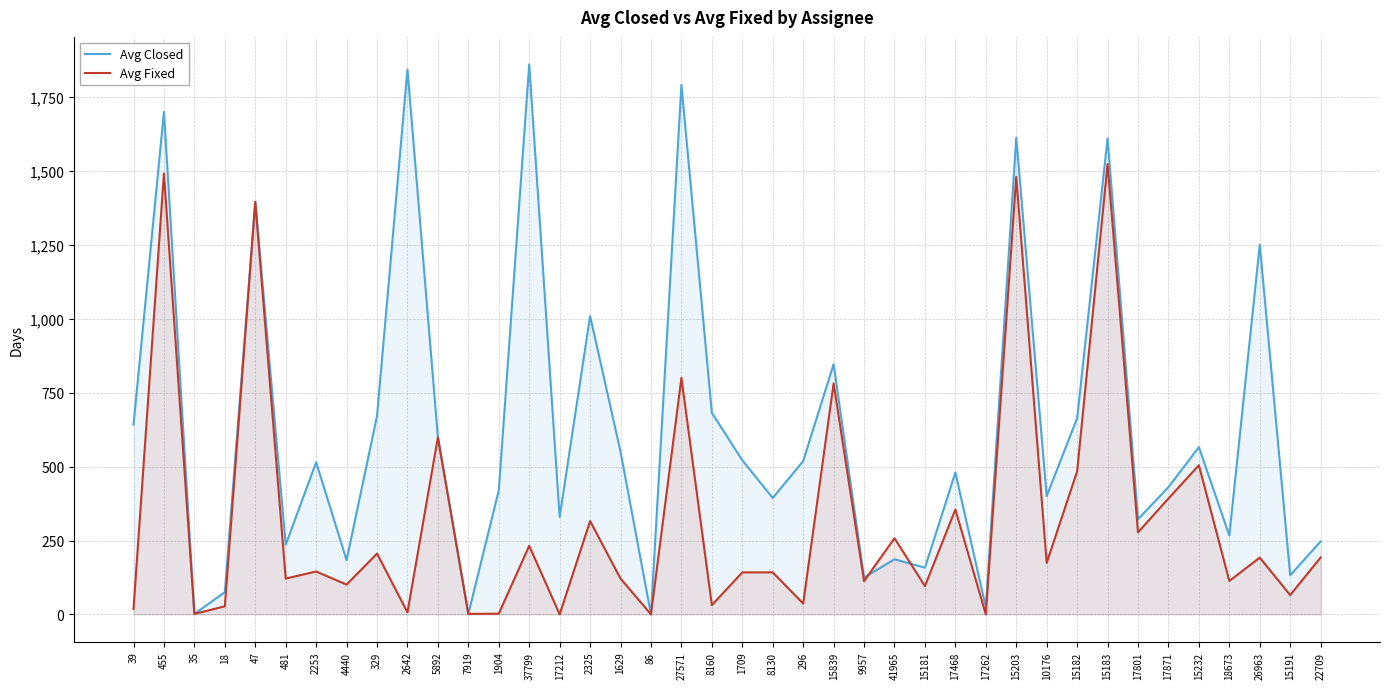

Reading right to left, what are all the values shown in this chart?

Avg Closed: 247.1	132.5	1251.2	267.1	566.0	430.8	322.1	1610.7	664.0	400.4	1612.8	24.0	480.2	158.1	186.6	124.9	846.7	518.8	394.0	521.7	682.2	1791.9	0.2	550.3	1009.7	330.2	1861.2	420.0	1.8	599.2	1843.9	671.8	183.5	514.8	235.7	1396.3	75.2	1.7	1700.6	642.1
Avg Fixed: 192.8	65.5	192.1	113.3	504.8	392.3	277.5	1524.0	484.2	174.4	1481.0	0.0	355.1	95.9	257.7	112.7	781.8	36.6	142.3	142.1	31.4	800.3	0.2	121.2	315.8	0.0	232.1	2.4	1.8	599.2	6.8	205.9	100.9	145.2	121.2	1396.3	27.4	1.7	1492.3	18.5